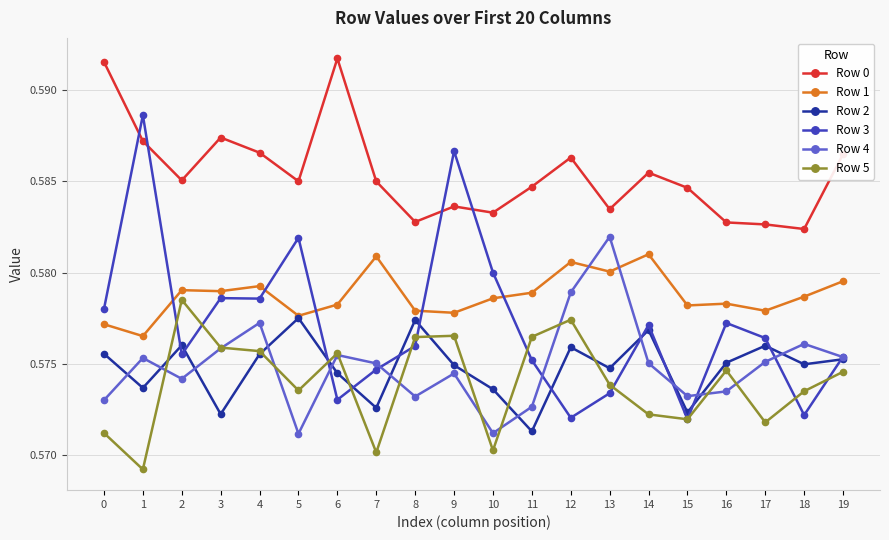

Is the value of Row 2 at 19 greater than the value of Row 5 at 9?

No